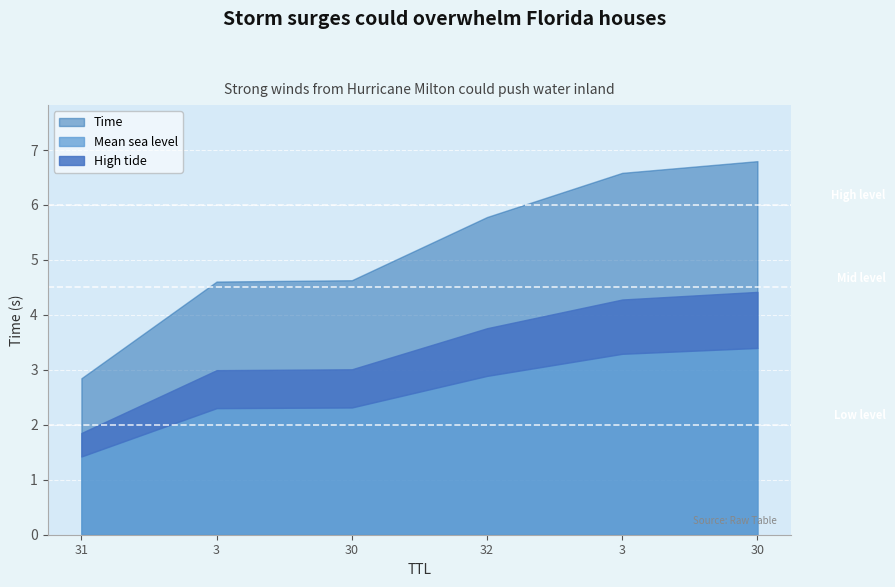

Read the value at 31.

2.8